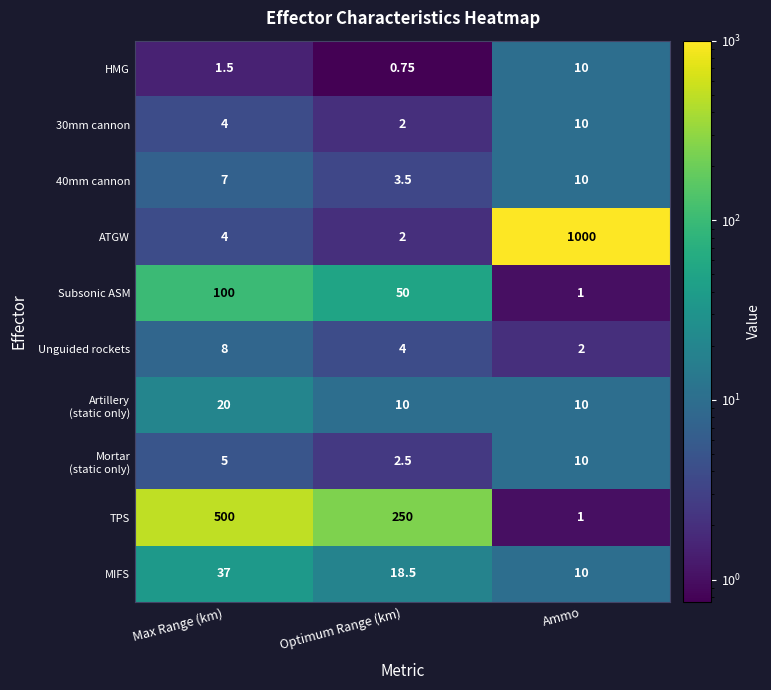

At which label is Subsonic ASM closest to 50?

Optimum Range (km)